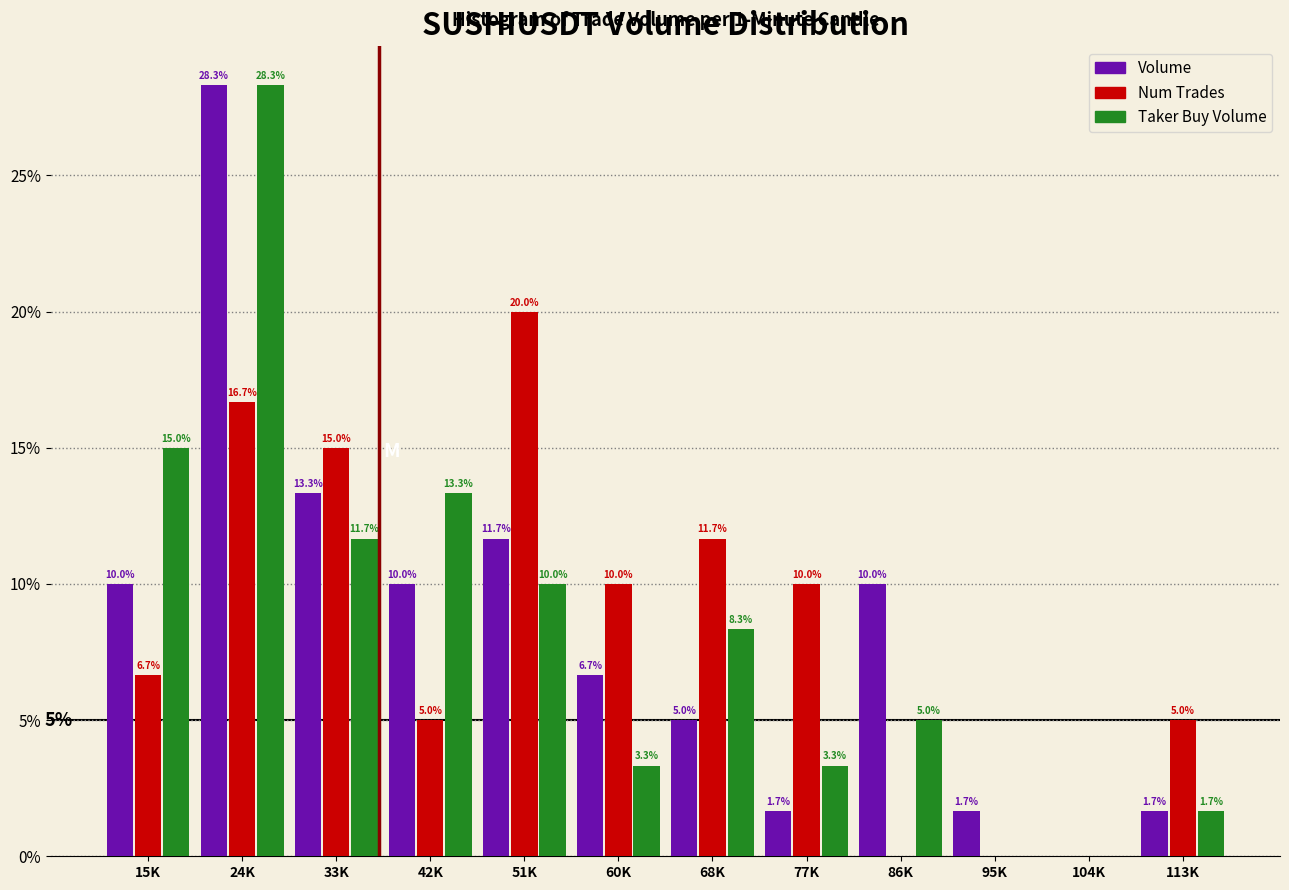

What is the total value across all series at 33K?

40.0